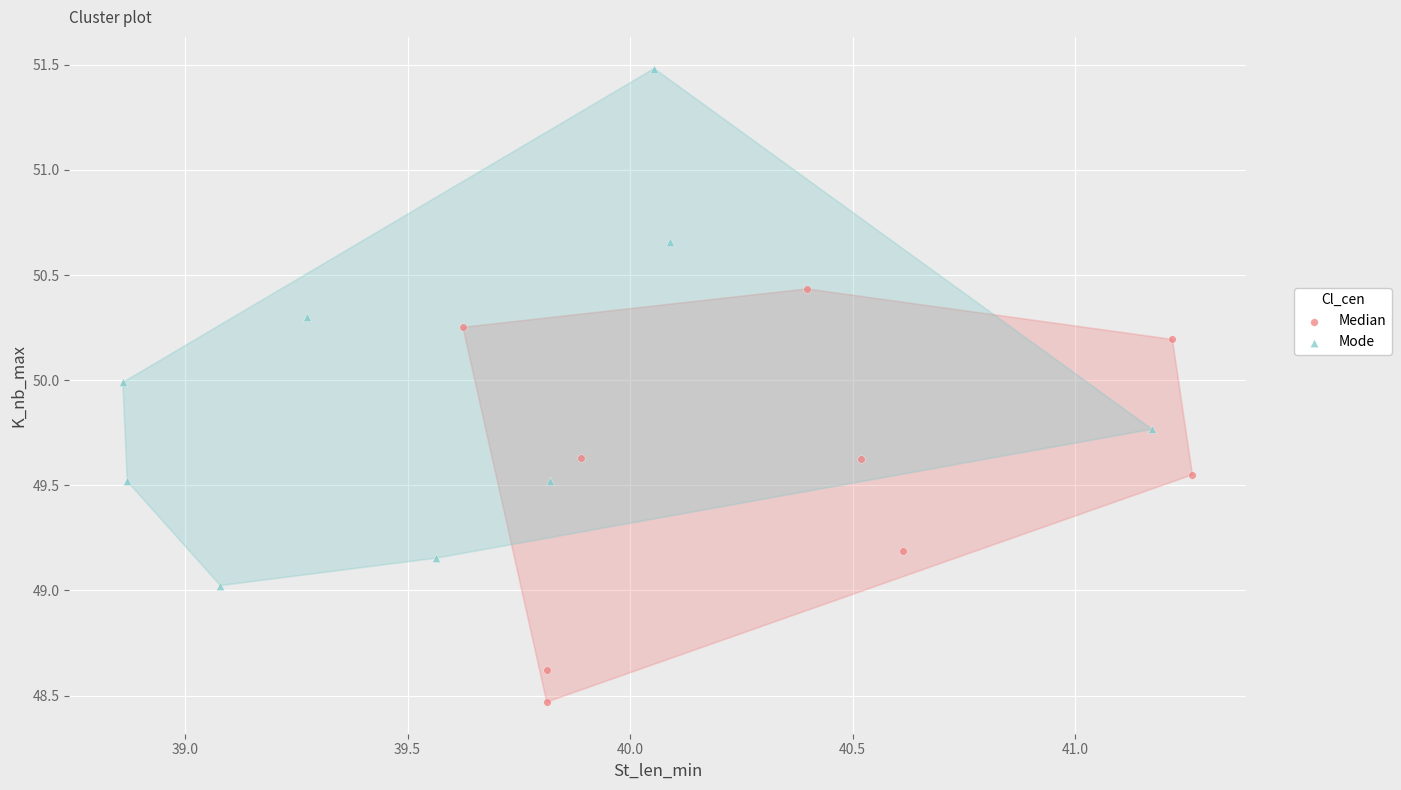

Which series contains the highest Y value?

Mode